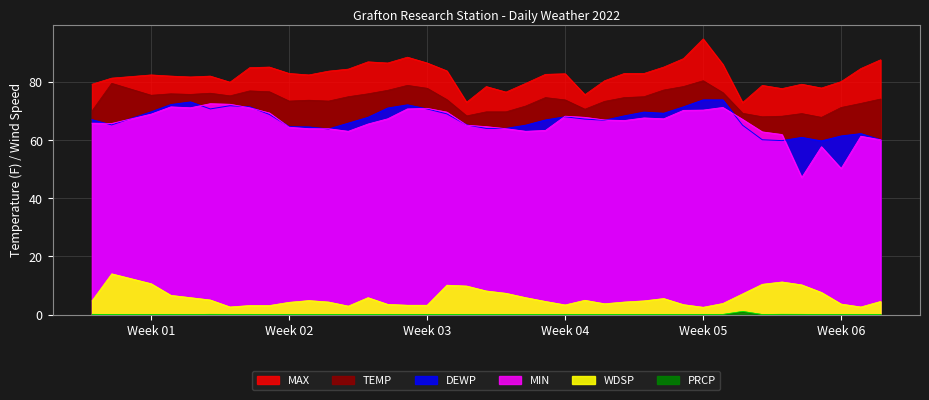

At 2022-01-26, list the series in order from smallest to largest.

PRCP, WDSP, DEWP, MIN, TEMP, MAX